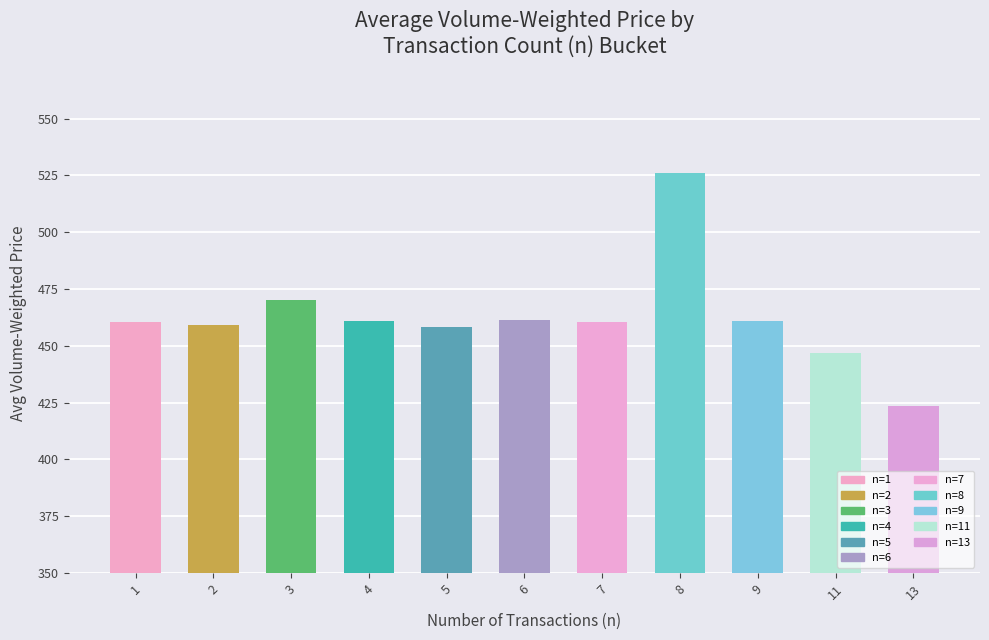

The chart shows a value of 460.8 at 9. True or false?

True